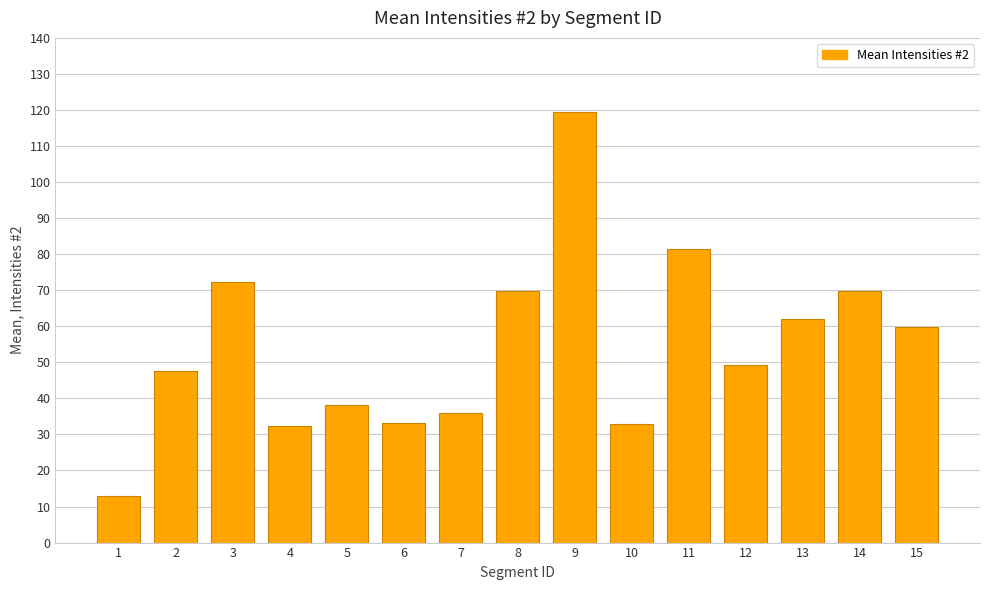

The chart shows a value of 123.4 at 11. True or false?

False